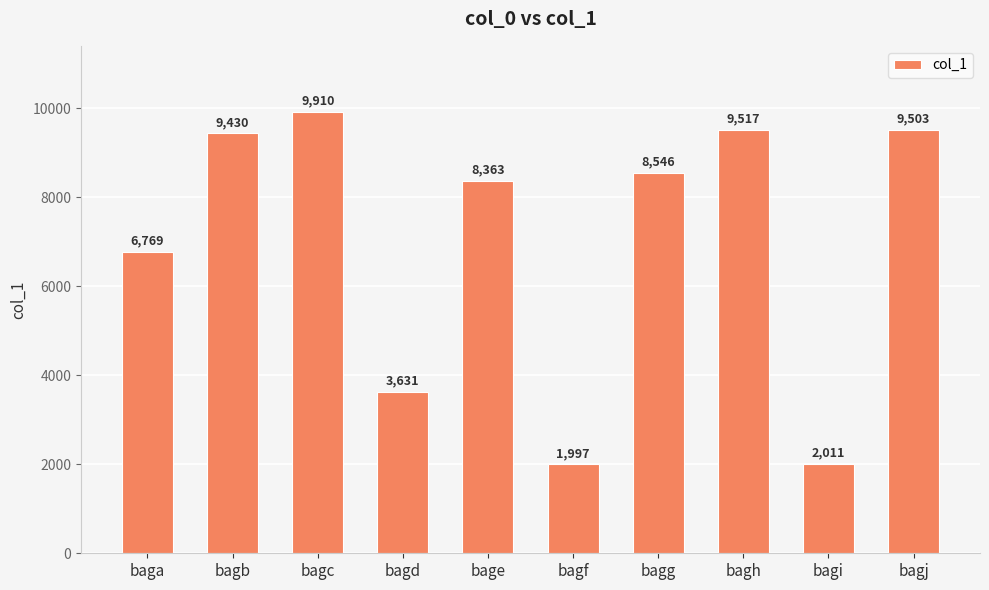

What is the difference between the values at bagf and bagd?

1634